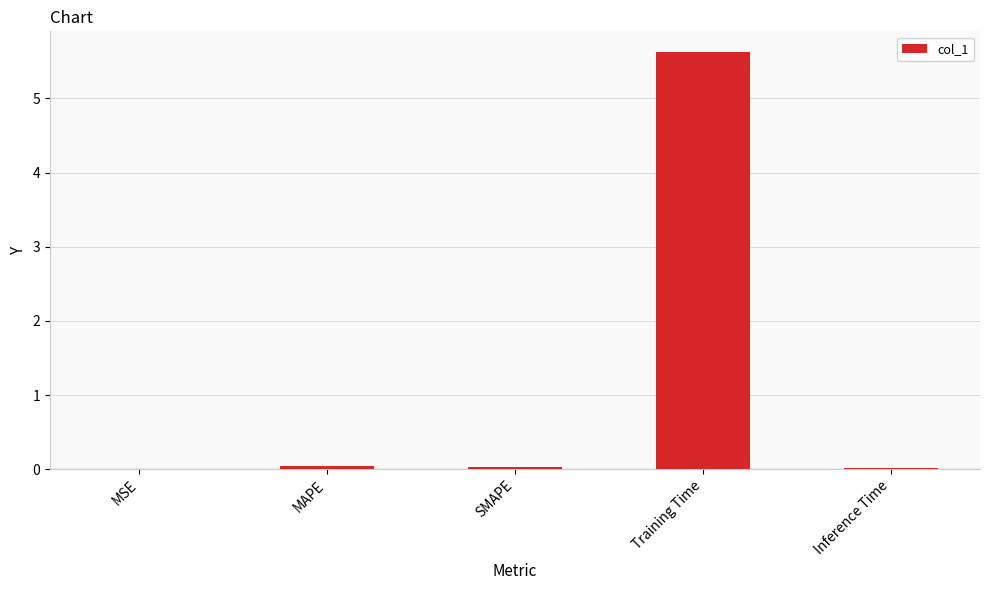

What is the difference between the values at Training Time and Inference Time?

5.6